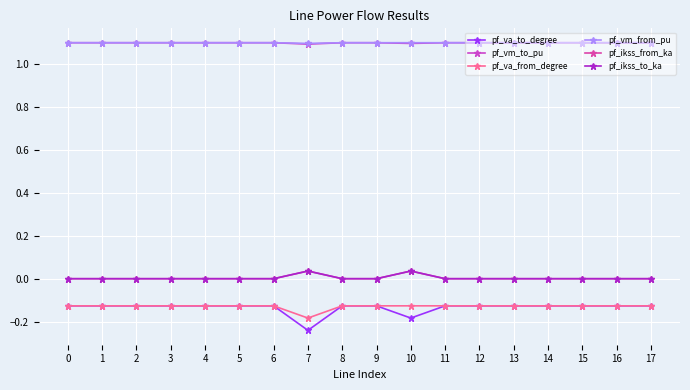

Rank the categories by pf_ikss_from_ka value from lowest to highest.

0, 1, 2, 3, 4, 5, 6, 8, 9, 11, 12, 13, 14, 15, 16, 17, 10, 7